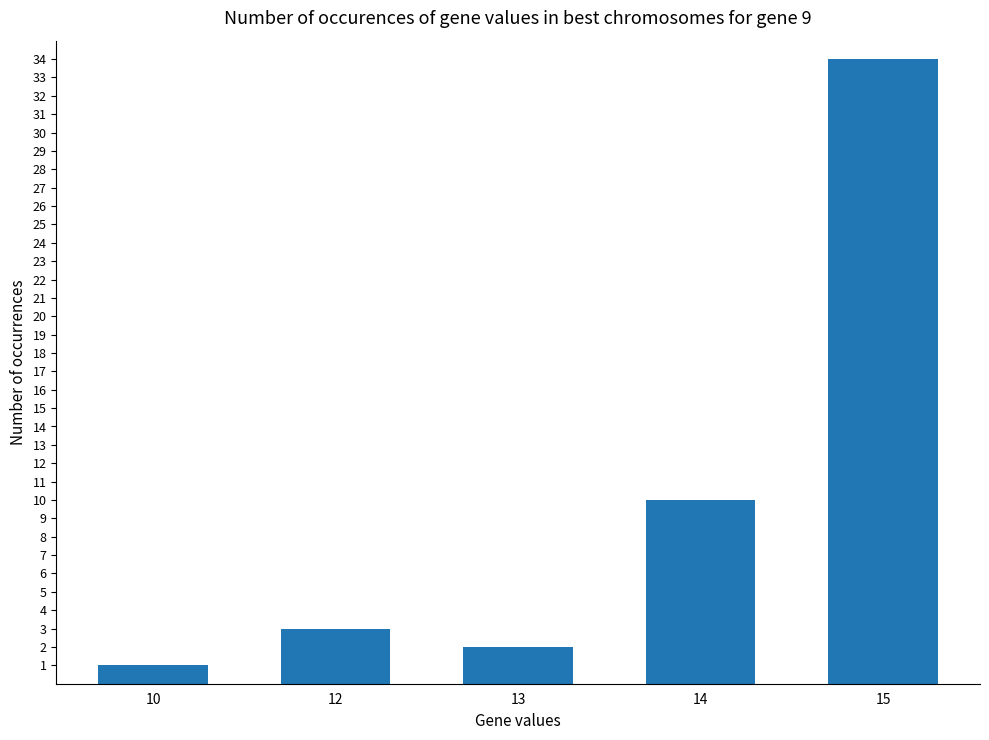

Reading right to left, list all the values displayed in this chart.

15=34	14=10	13=2	12=3	10=1